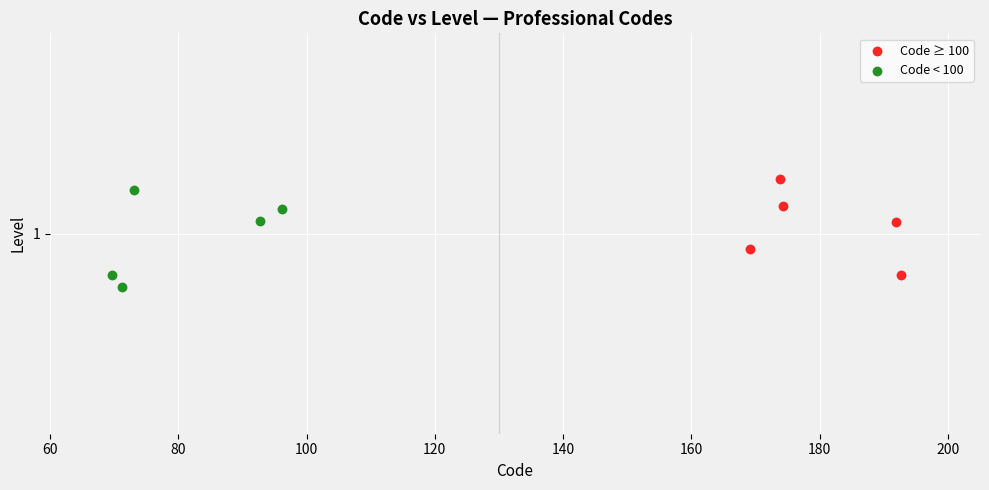

What are all the series names shown in the legend?

Code ≥ 100, Code < 100